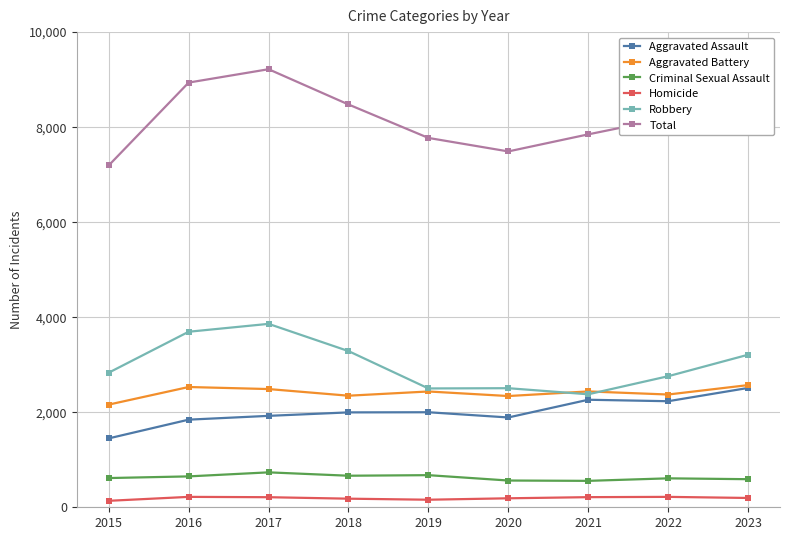

What is the sum of all Homicide values?

1724